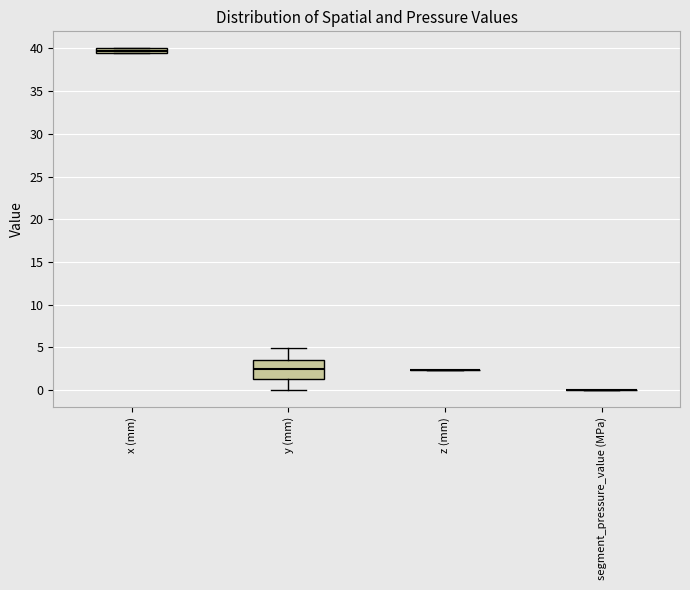

Comparing the boxes themselves (not the whiskers), which one is the tallest?

y (mm)